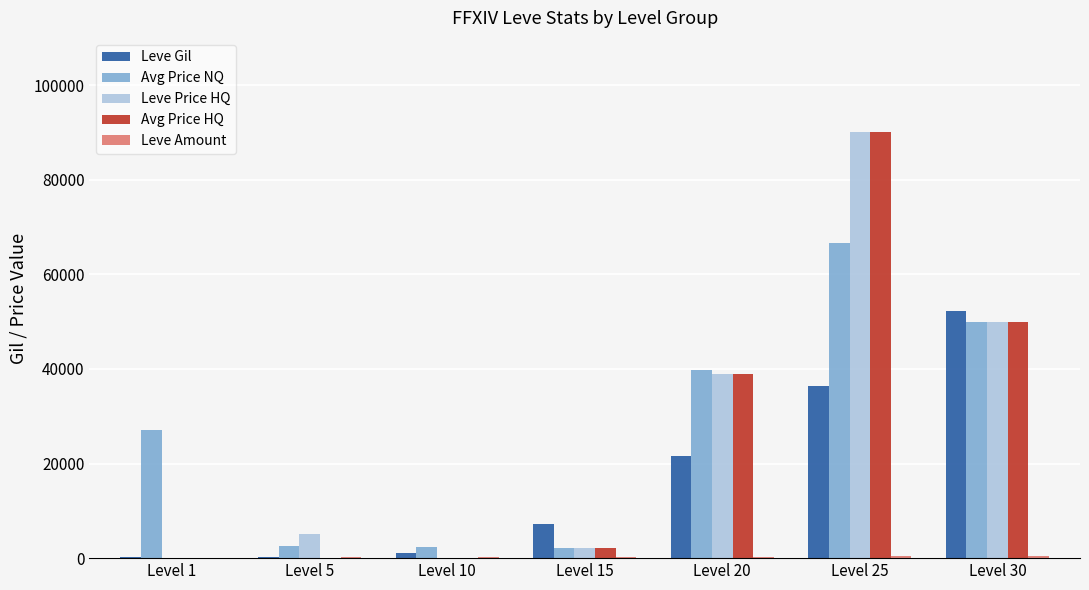

Which category has the highest value across all series?

Level 25